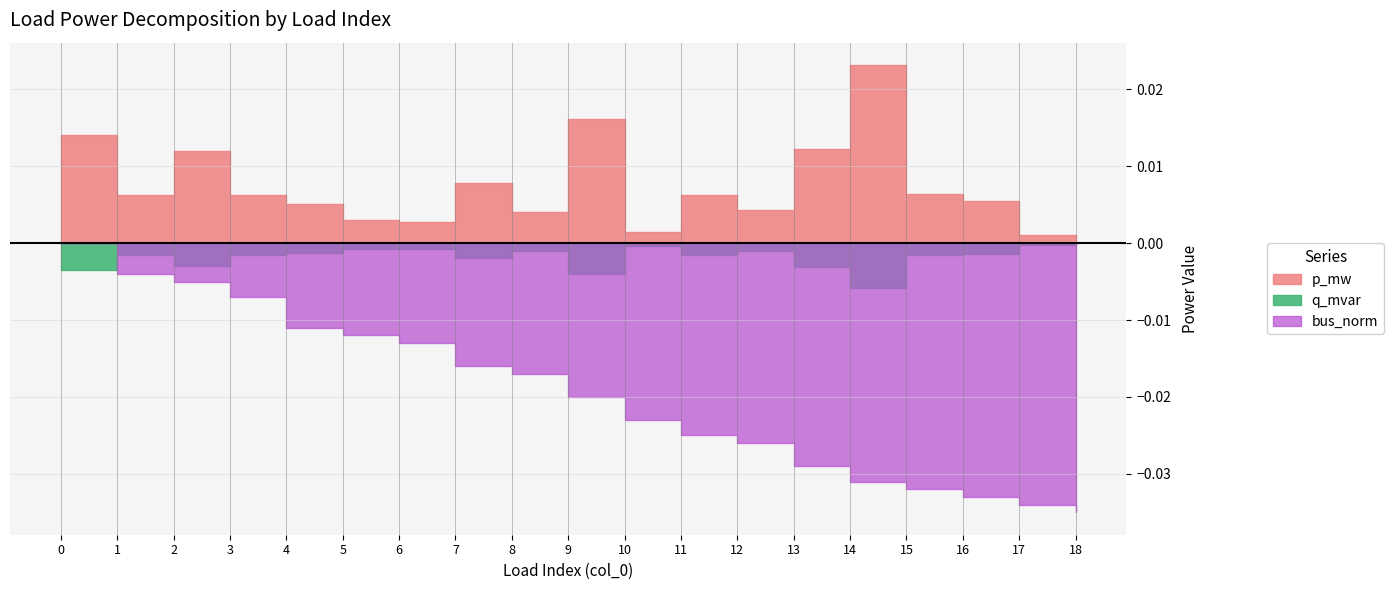

How many data points does each series have?

19